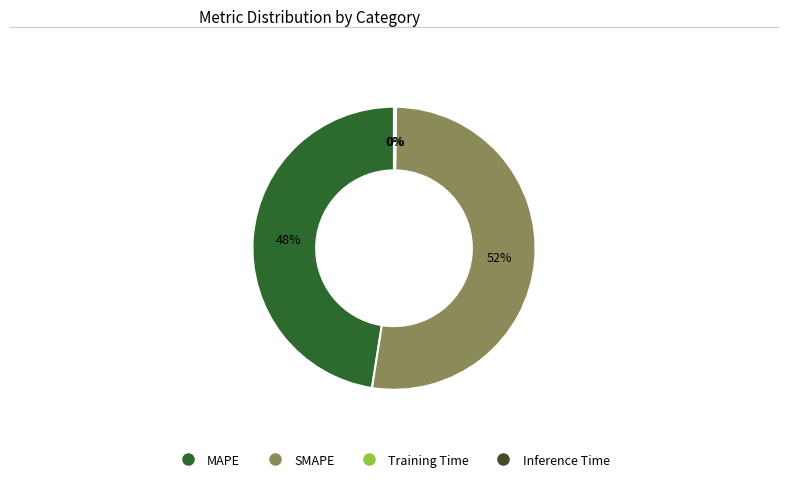

To the nearest percent, what is the difference between the largest and smallest slice percentages?

52%